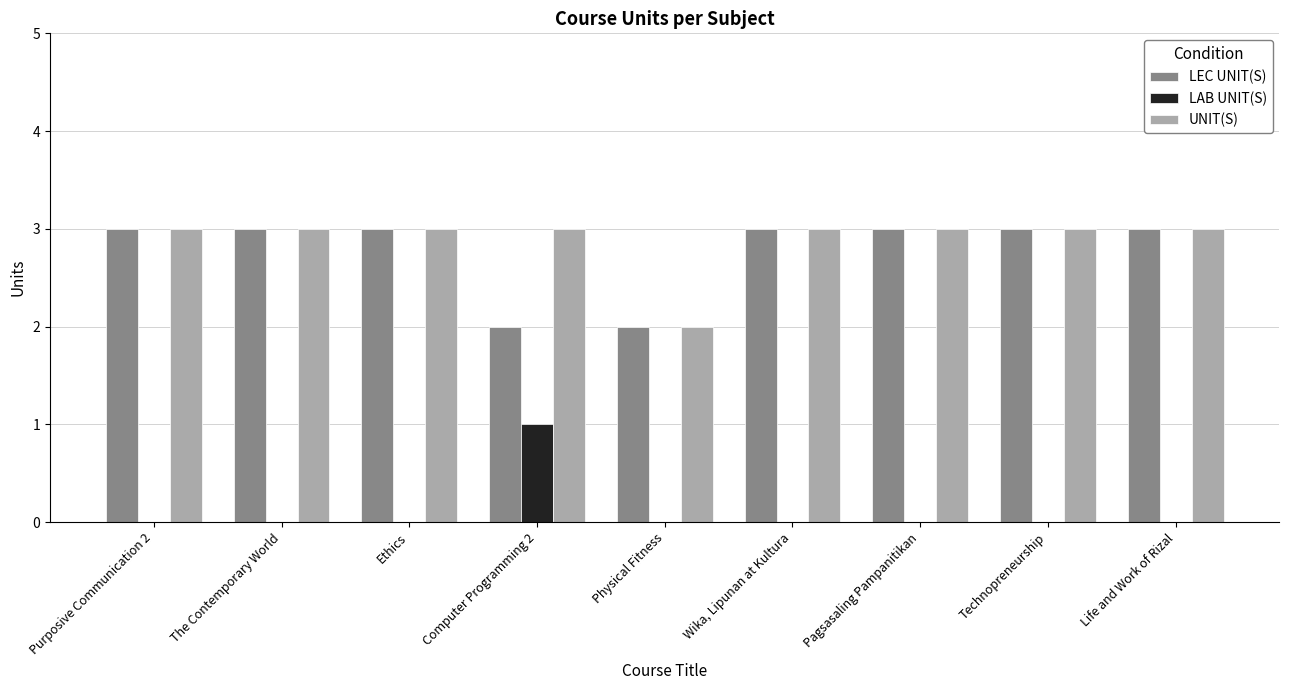

What is the greatest value displayed?

3